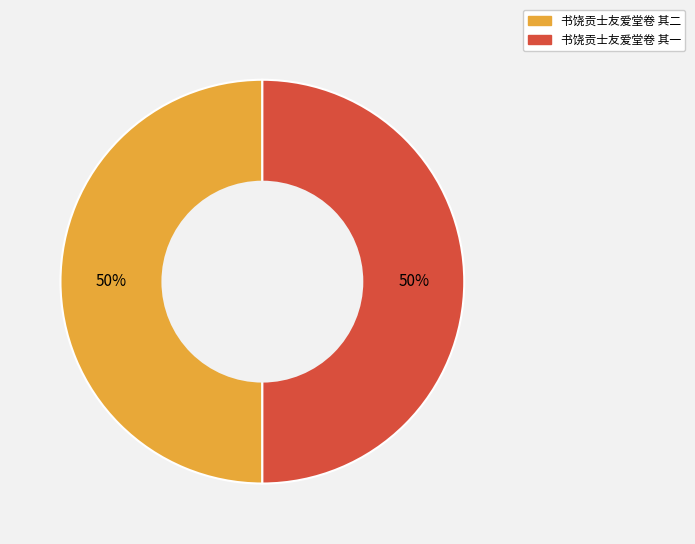

True or false: 书饶贡士友爱堂卷 其二 accounts for 56% of the total.

False